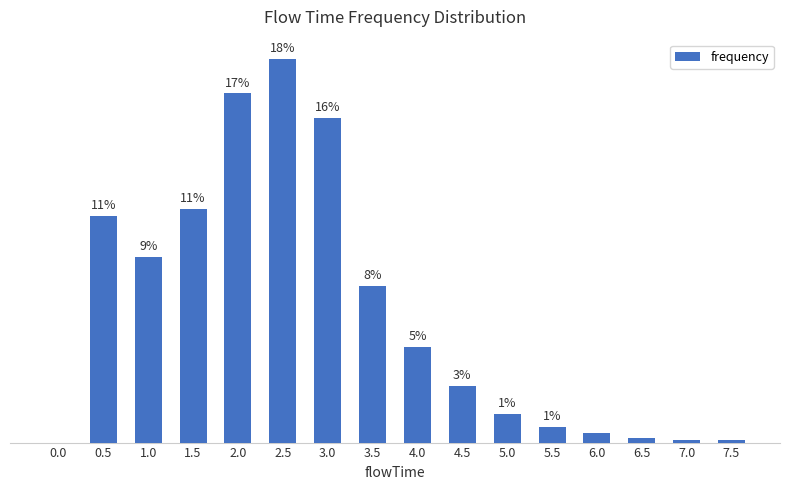

What is the sum of the values at 1.5 and 0.5?

0.2